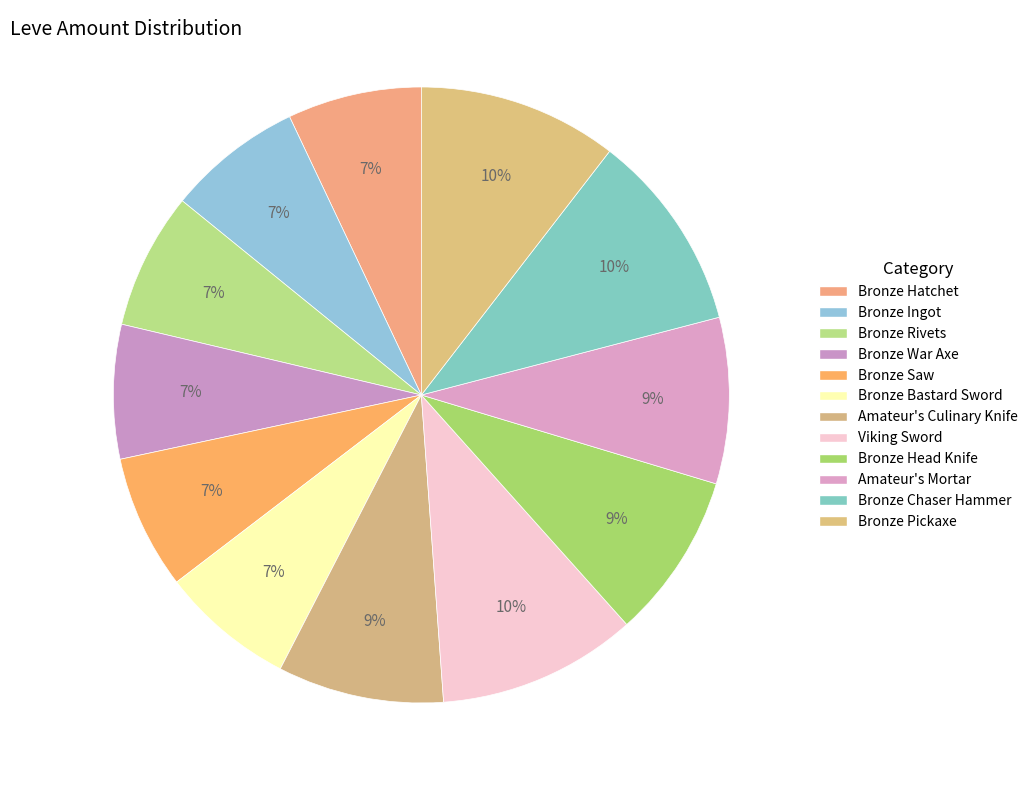

Count the number of slices in the pie.

12